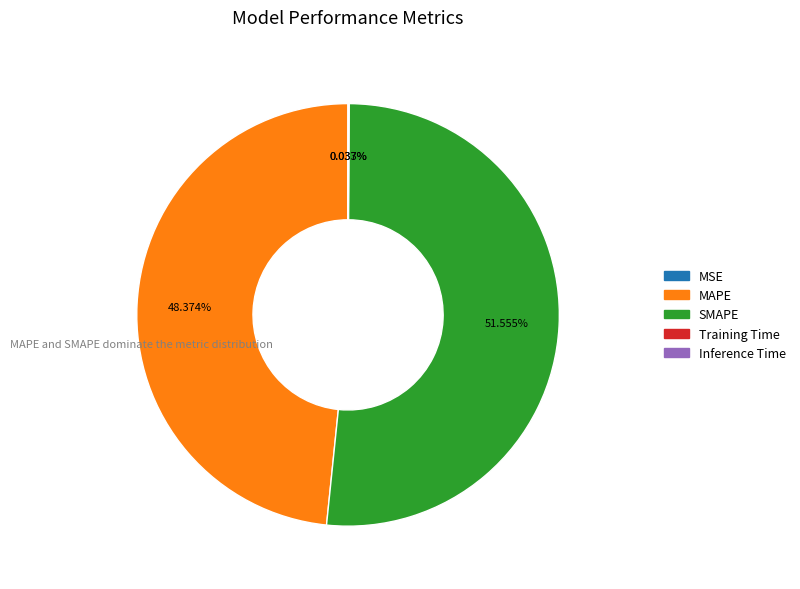

Does any single category account for the majority?

Yes